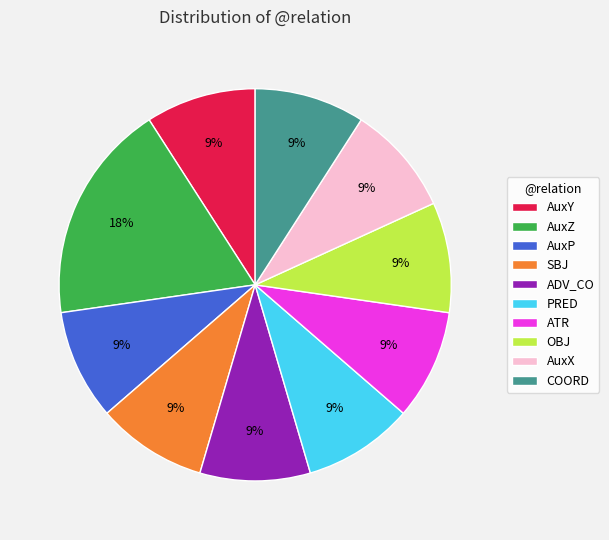

The AuxP slice represents 14% of the pie. True or false?

False